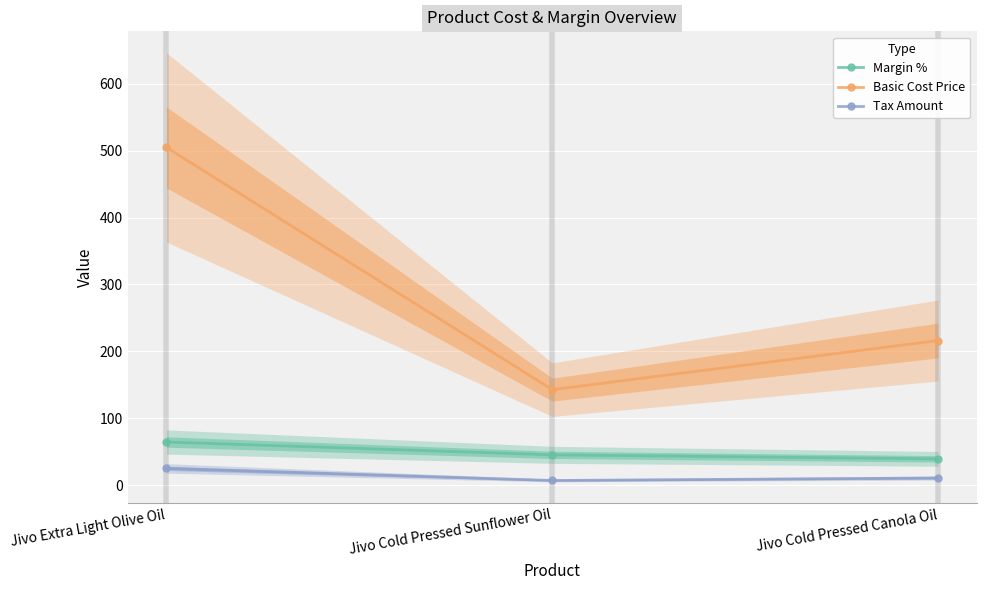

Rank the categories by Tax Amount value from lowest to highest.

Jivo Cold Pressed Sunflower Oil, Jivo Cold Pressed Canola Oil, Jivo Extra Light Olive Oil